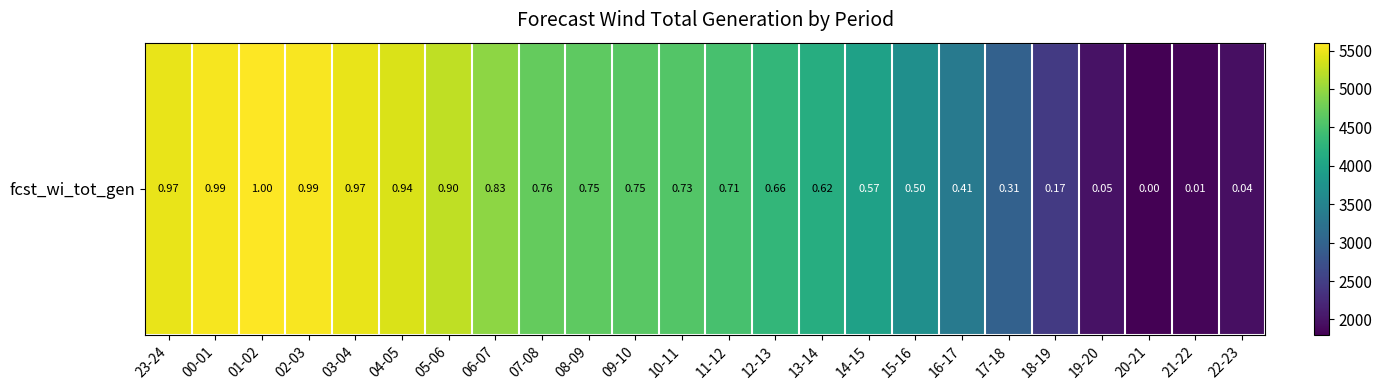

What is the difference between the second highest and second lowest values?

3722